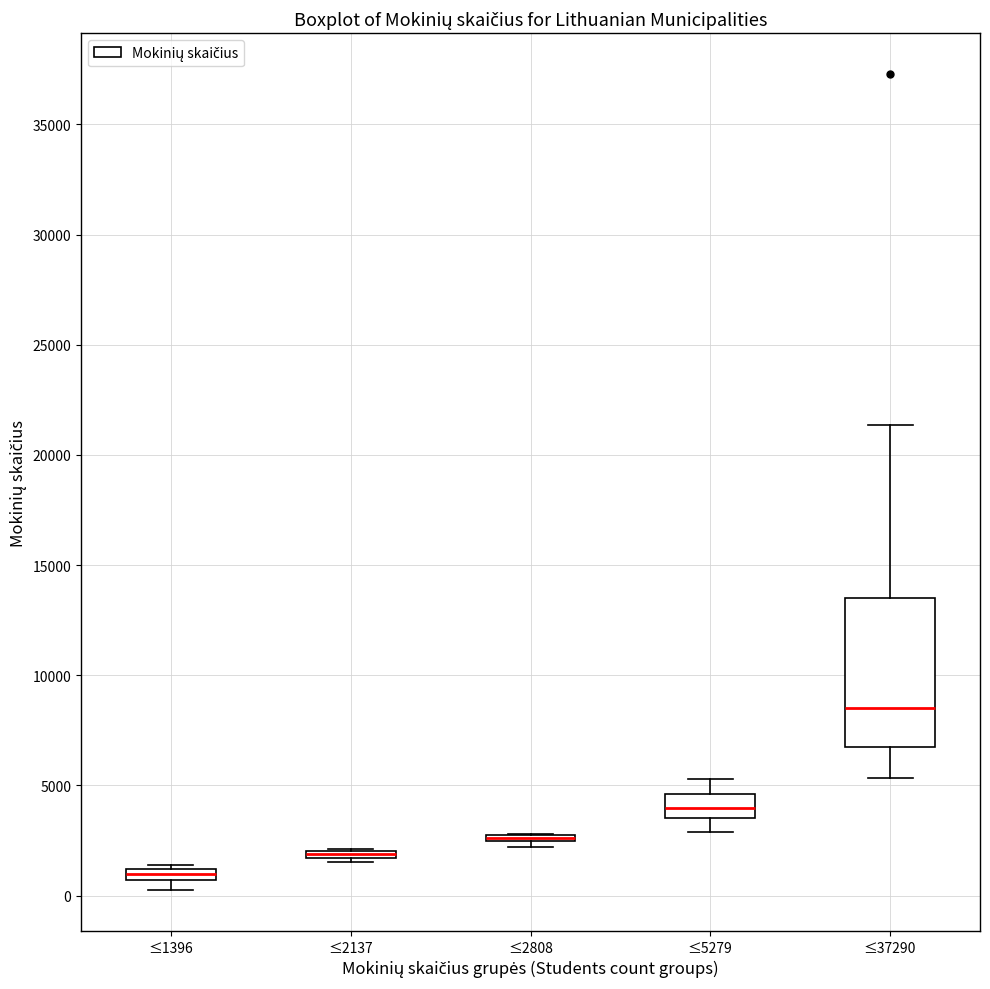

Comparing the boxes themselves (not the whiskers), which one is the tallest?

≤37290